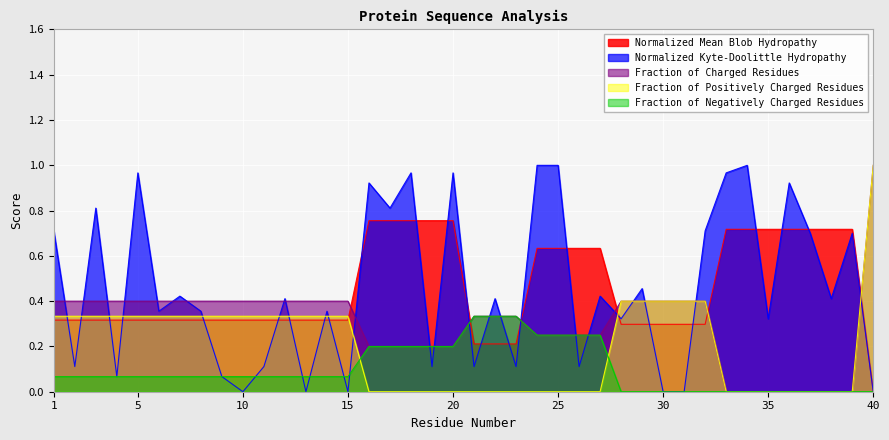

What is the value of the Fraction_of_Positively_Charged_Residues point at the 5th from the left?

0.3